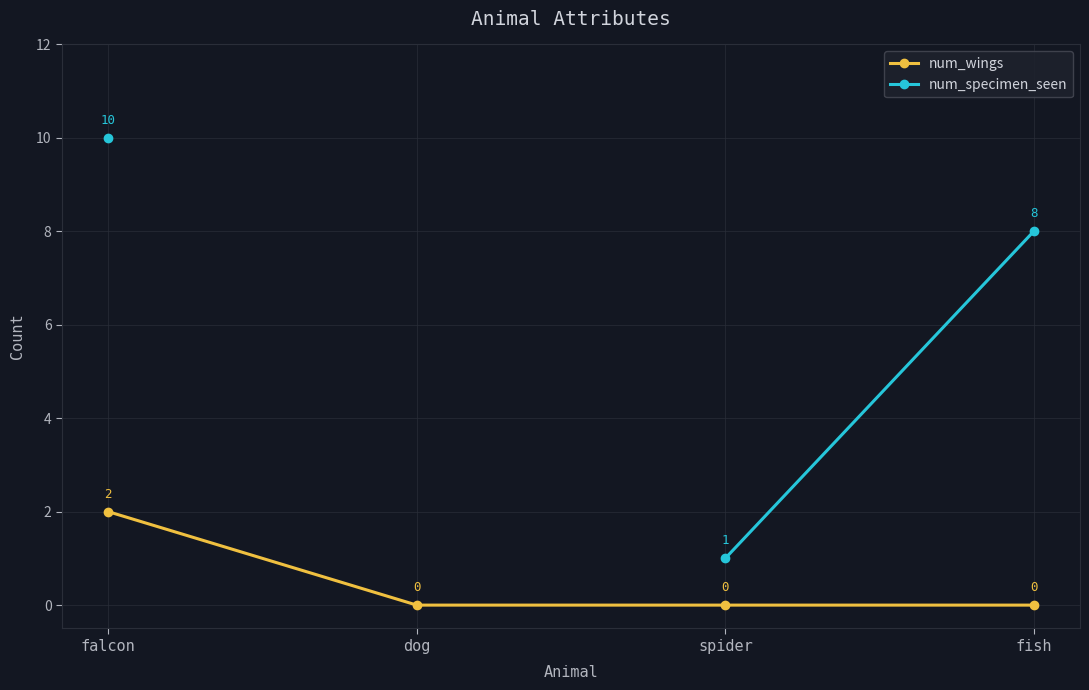

Which has a higher value, spider or dog?

spider